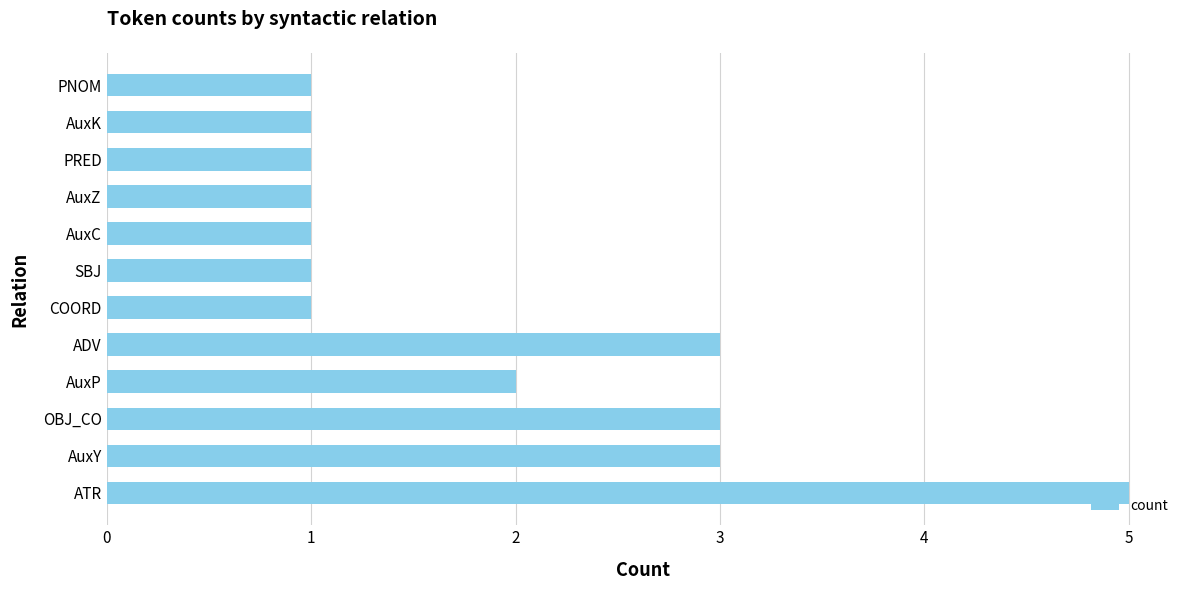

The value at AuxK is 1. True or false?

True